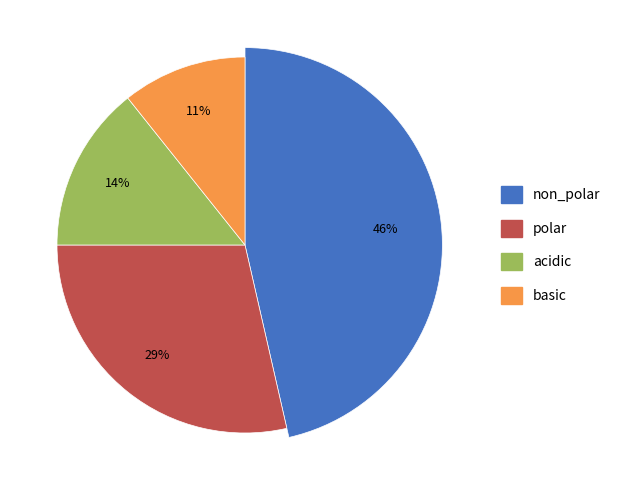

Which slice is the largest?

non_polar